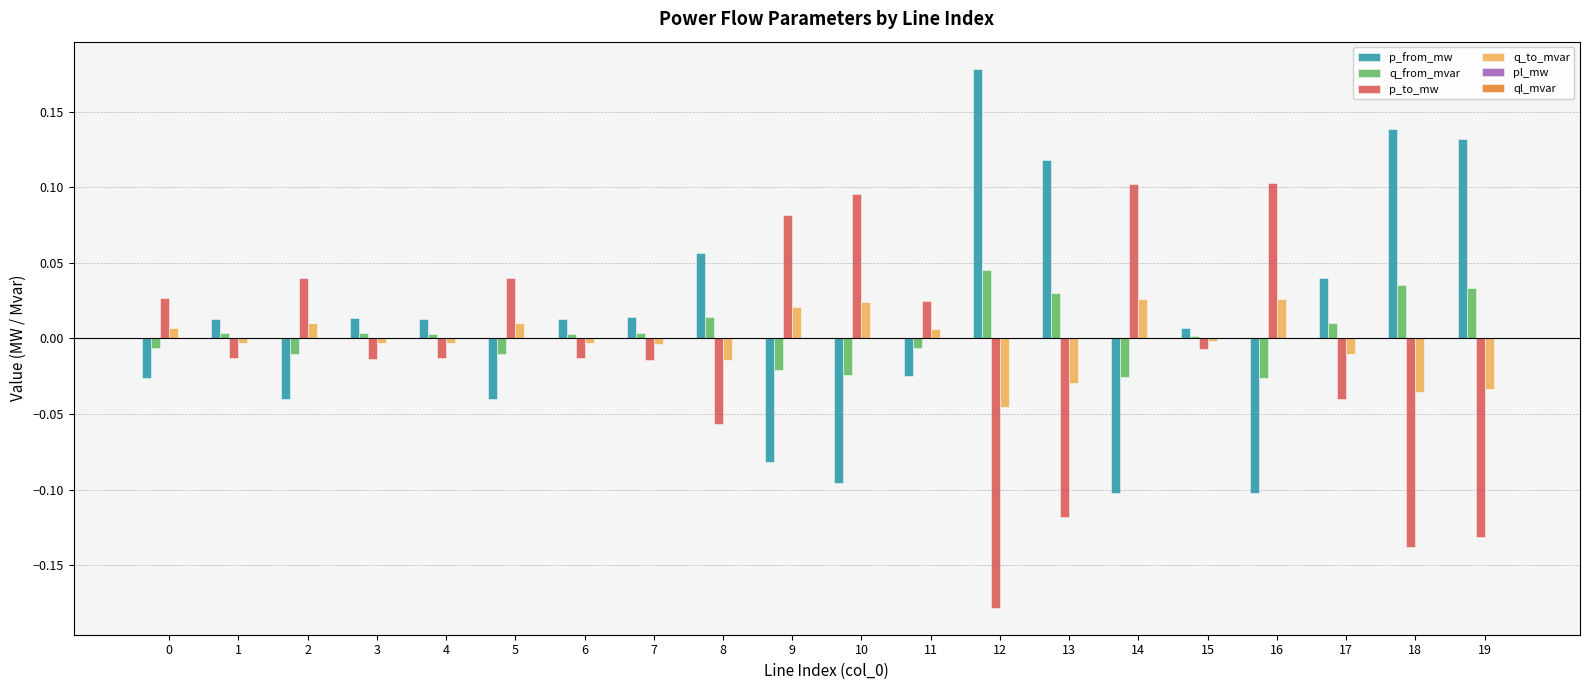

True or false: q_to_mvar has a value of 0.0 at 11.

True